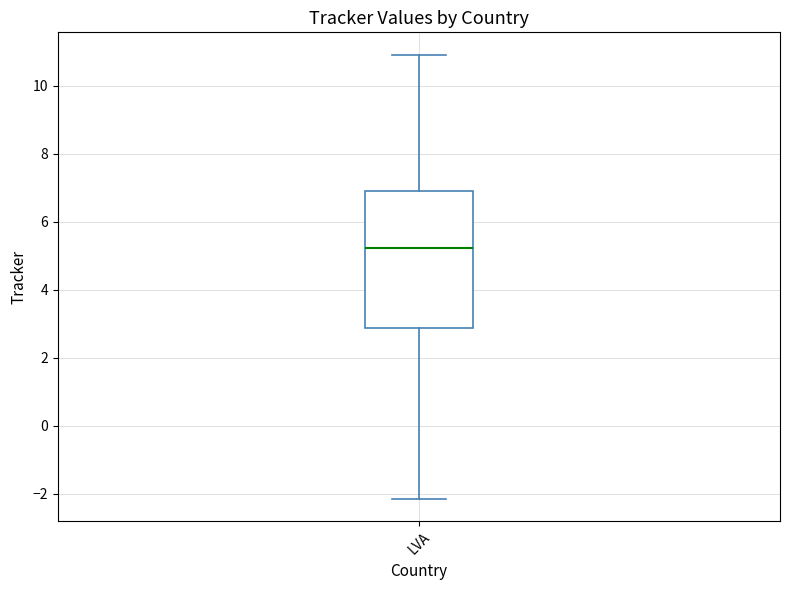

Transcribe this box plot: give where the median line is, the range the box spans, and where the two whiskers end, as read against the y-axis. The values are not printed on the chart, so give them approximately, as read against the axis.

median 5.2, box 2.8 to 6.8, whiskers -2.2 to 11.0